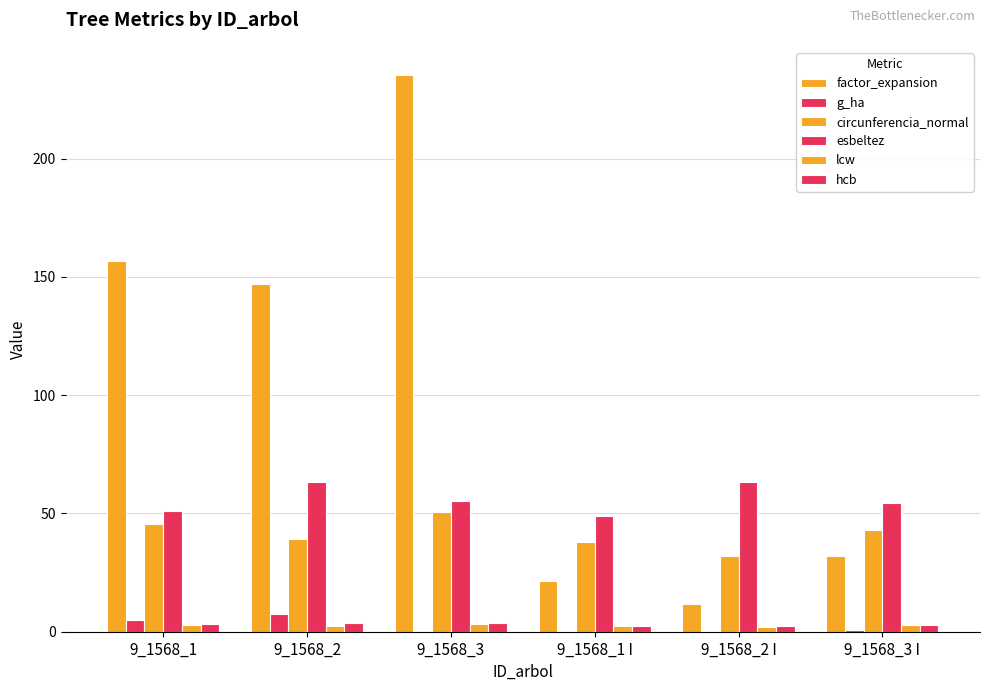

Are the bars horizontal?

No